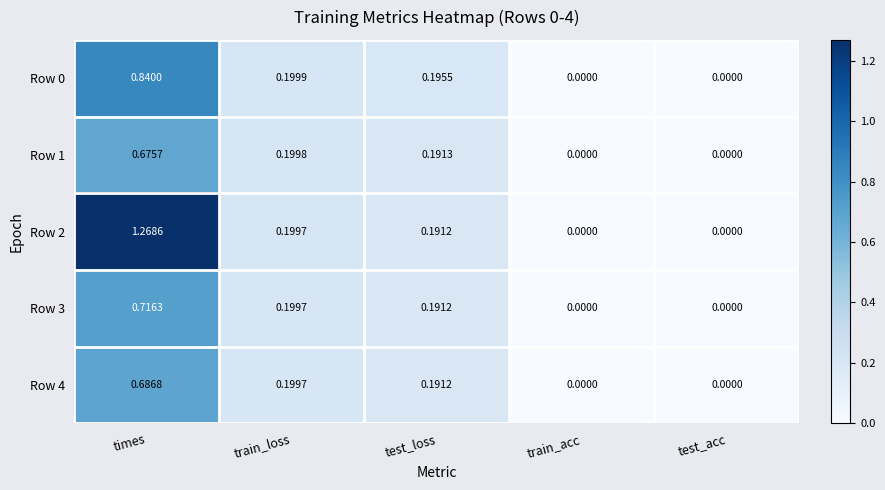

Which label corresponds to the largest value in the chart?

times